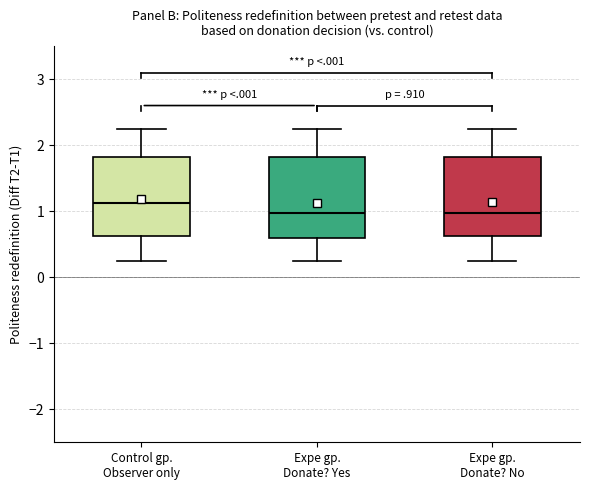

Where is the lower edge of the box for Expe gp. Donate? Yes on the y-axis? The values are not printed on the chart, so give them approximately, as read against the axis.

0.6